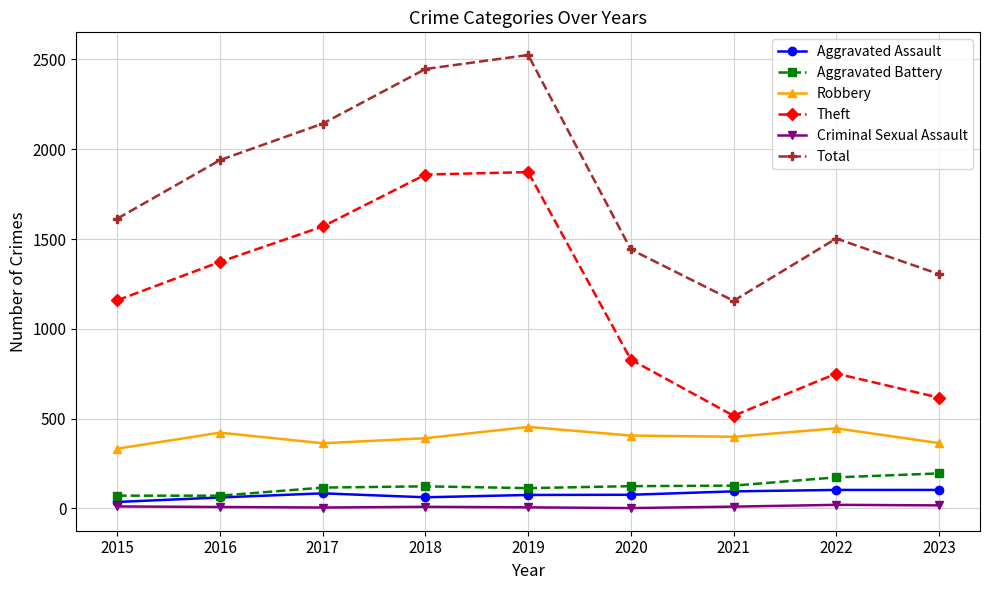

In Robbery, how many points are higher than both neighbors (excluding endpoints)?

3